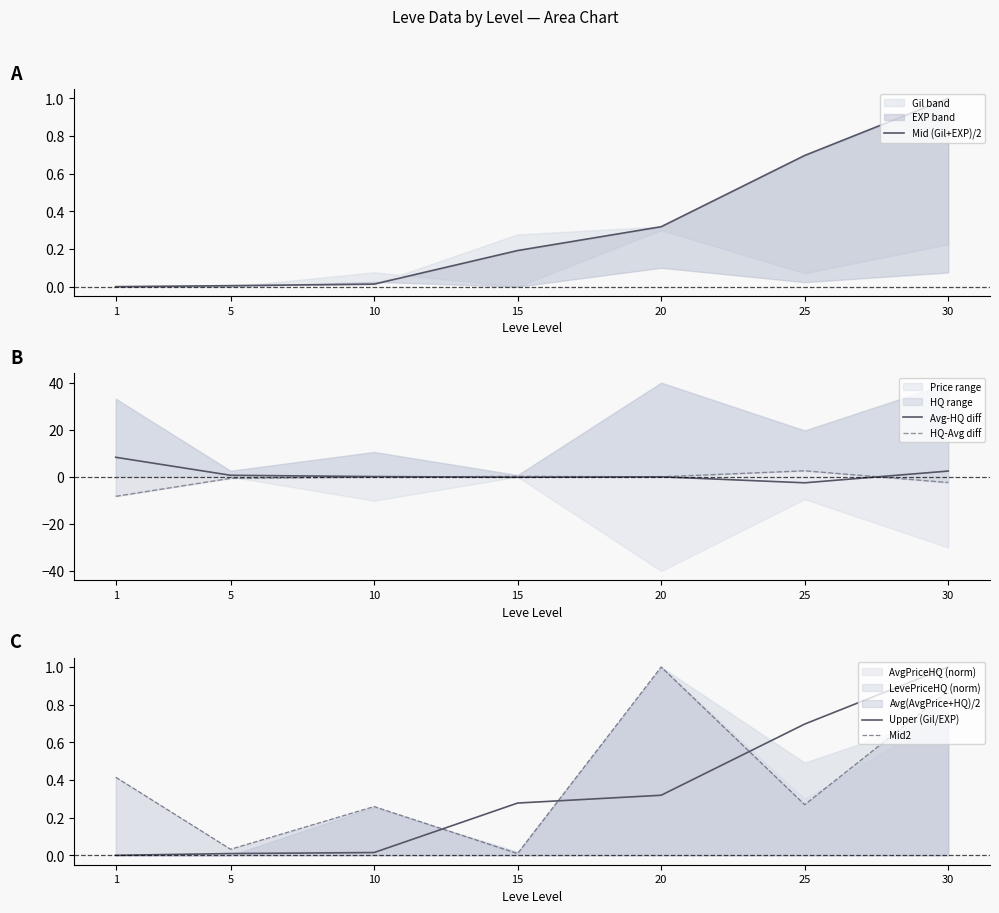

How many categories are shown in the chart?

7